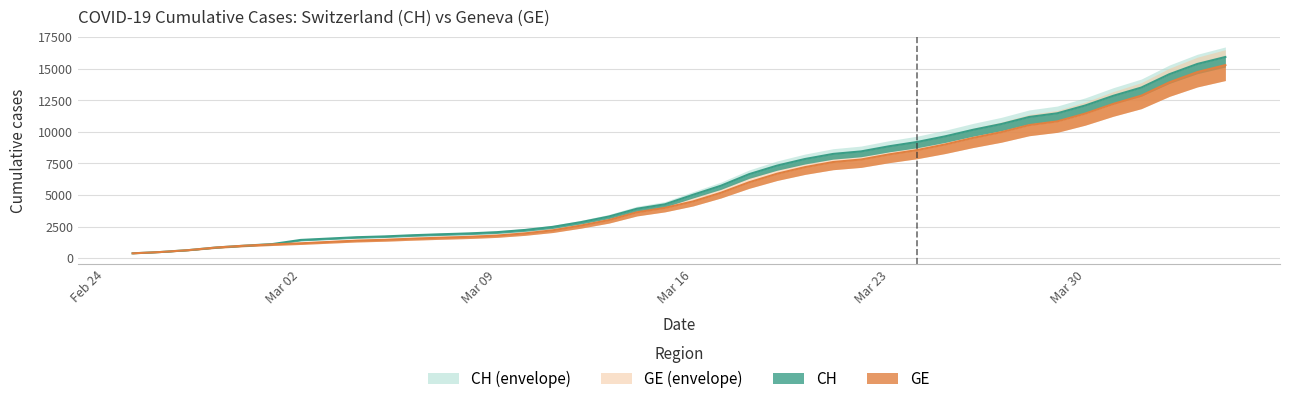

True or false: CH and GE cross at least once.

False